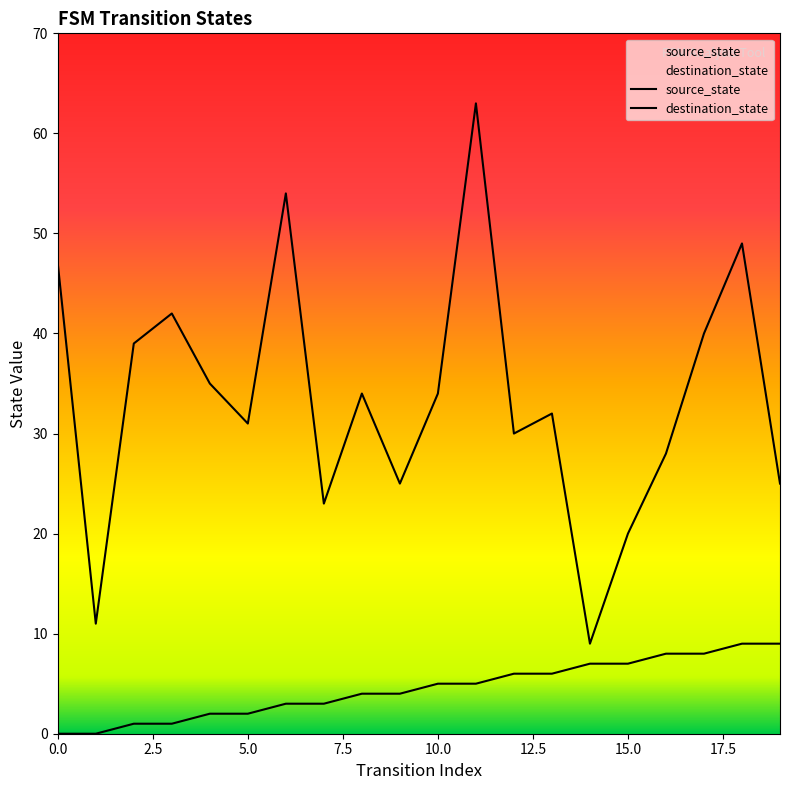

True or false: destination_state has more than 1 interior local peaks.

True